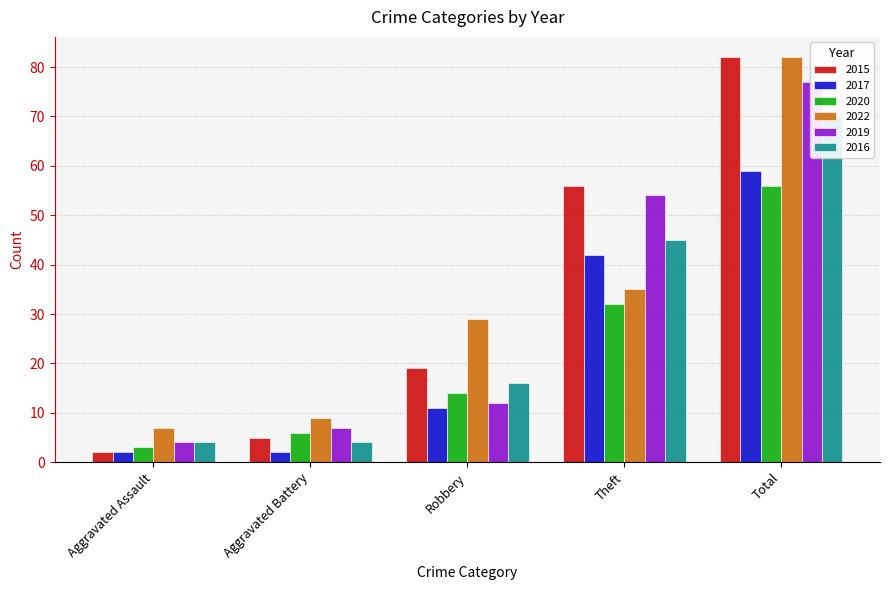

What is the difference between the 2017 values at Theft and Aggravated Assault?

40